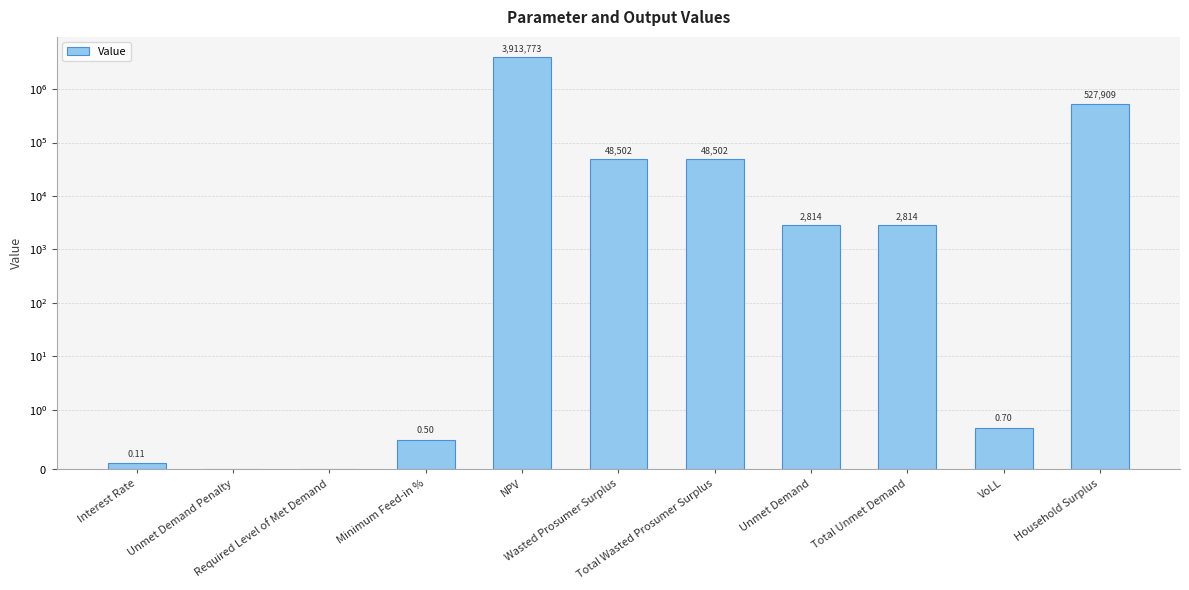

The value at Unmet Demand Penalty is 0.0. True or false?

True